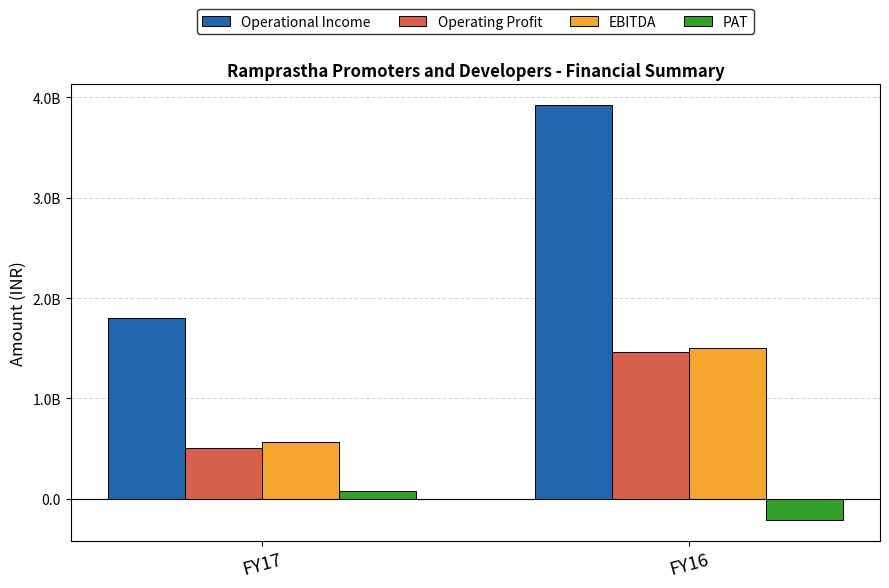

Does the chart contain any negative values?

Yes